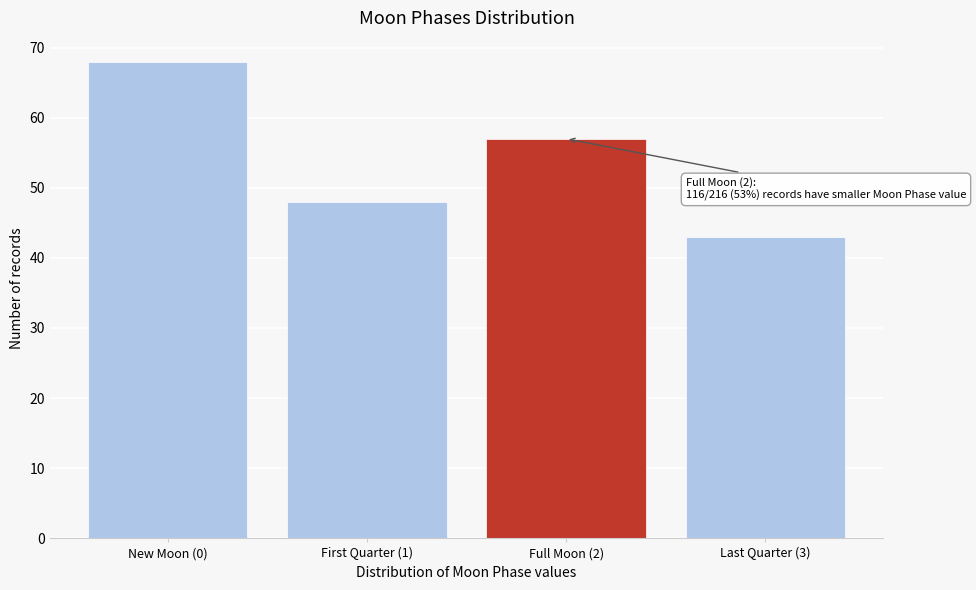

Reading left to right, transcribe all the data shown in this chart.

New Moon (0)=68	First Quarter (1)=48	Full Moon (2)=57	Last Quarter (3)=43